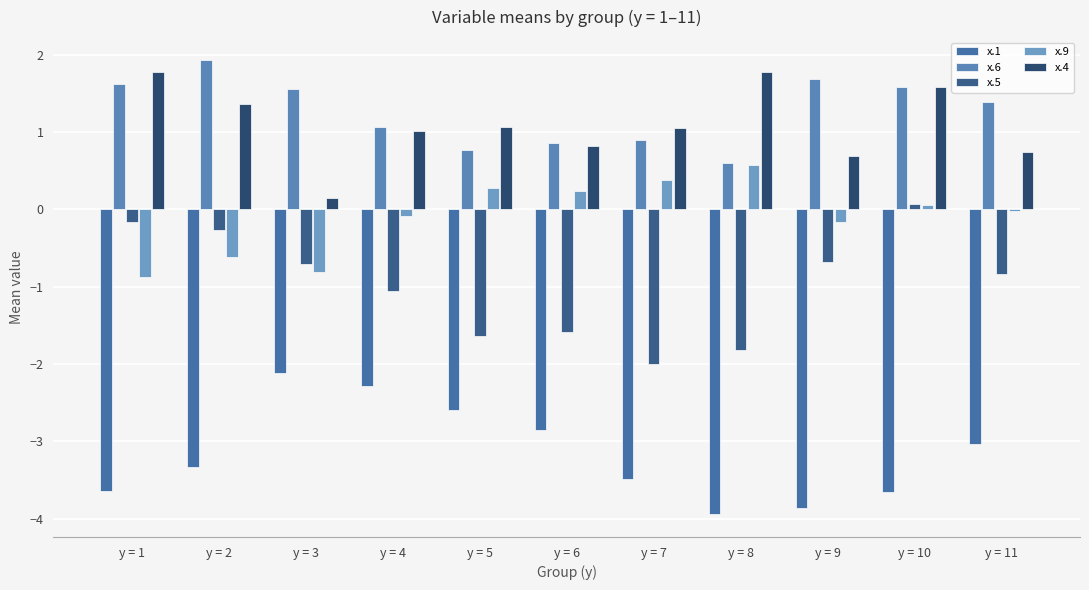

How many groups of bars are there?

11